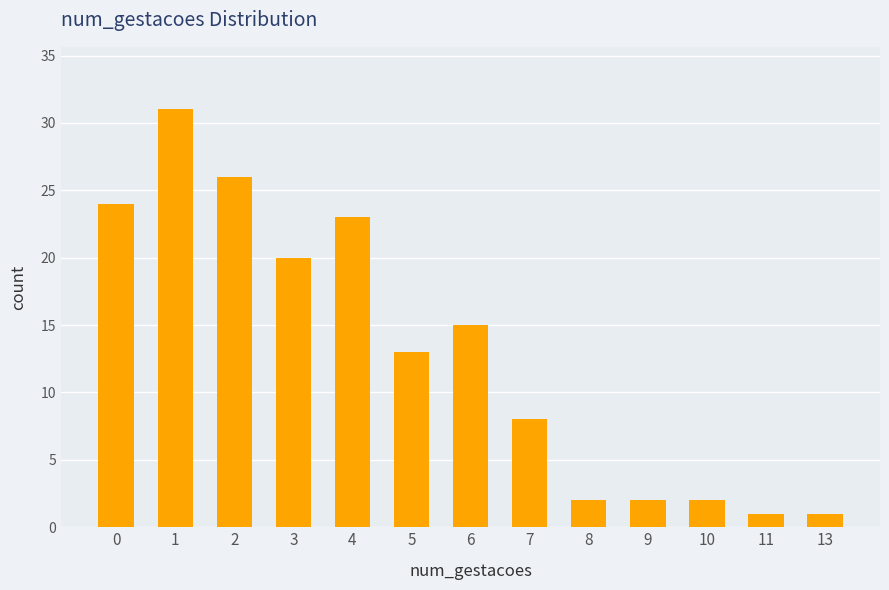

What is the difference between the values at 5 and 3?

7